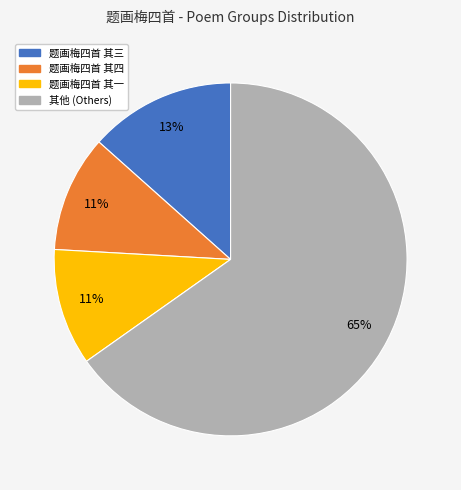

To the nearest percent, what is the average slice percentage?

25%